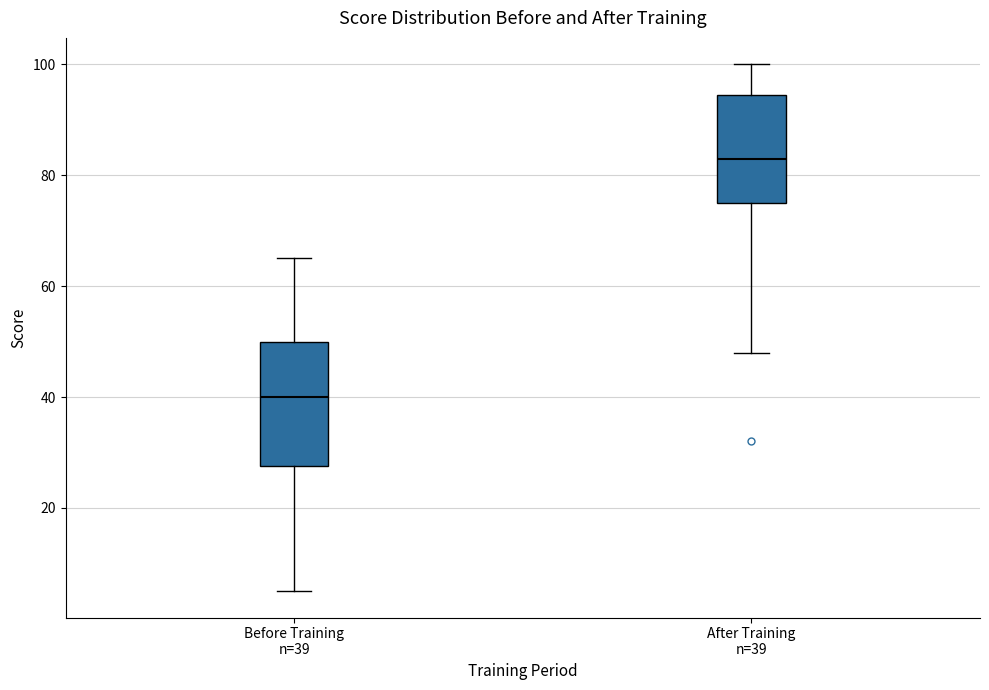

Reading left to right, read every box against the y-axis: the position of its median line, the range the box covers, and the ends of its whiskers. The values are not printed on the chart, so give them approximately, as read against the axis.

Before Training n=39: median 40, box 28 to 50, whiskers 6 to 66
After Training n=39: median 84, box 76 to 94, whiskers 48 to 100